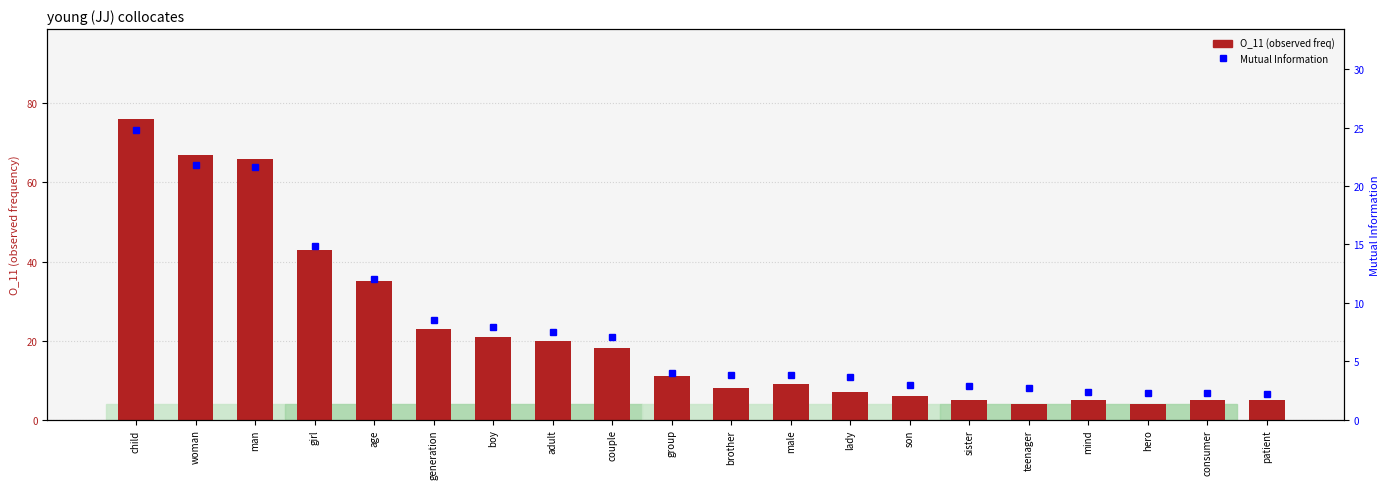

The value of O_11 (observed freq) at consumer is 5.0. True or false?

True